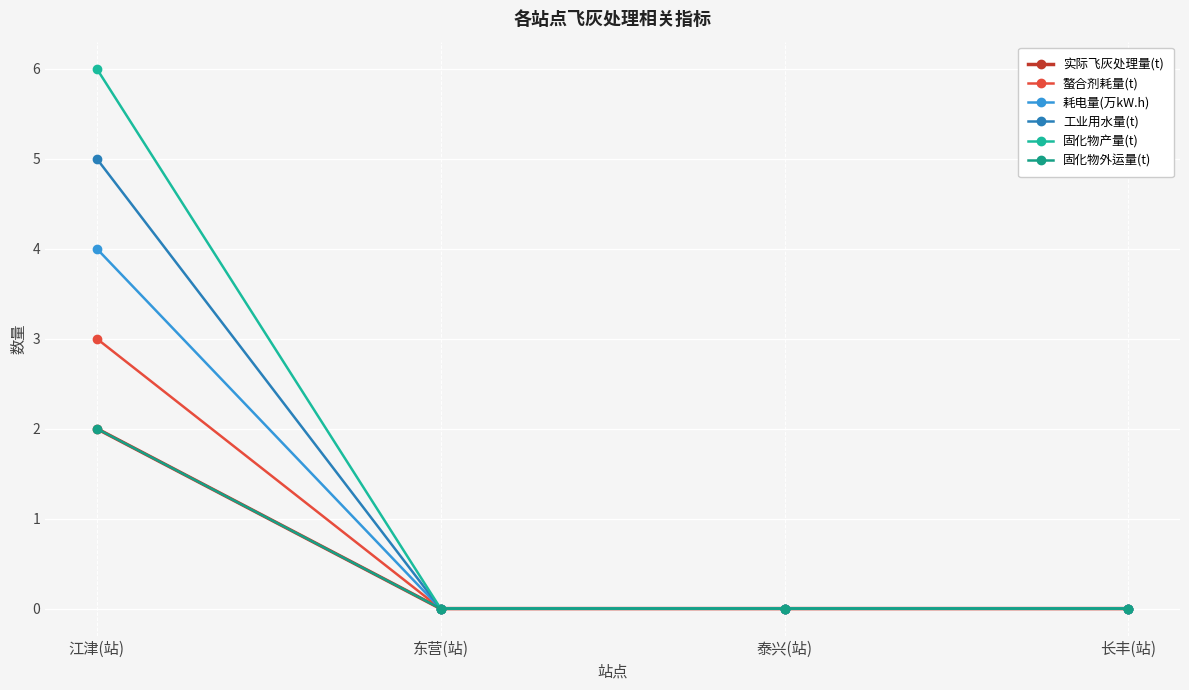

Is the value of 工业用水量(t) at 江津(站) greater than the value of 实际飞灰处理量(t) at 泰兴(站)?

Yes